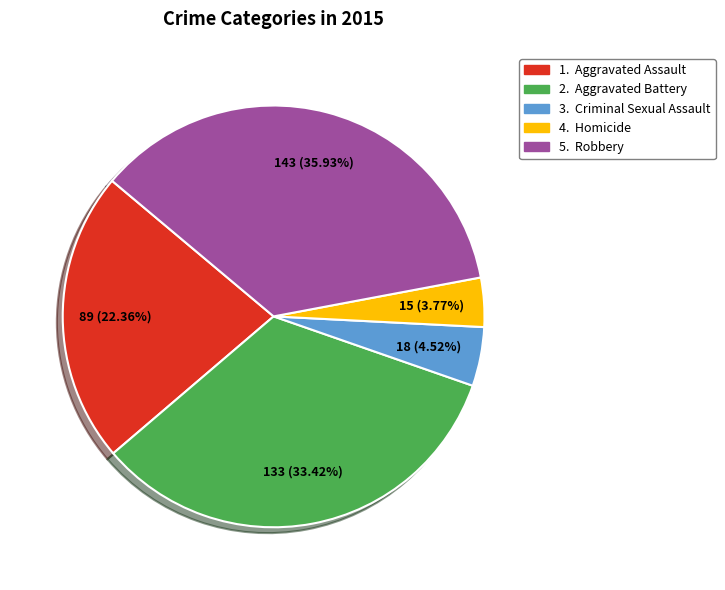

Is there any slice that represents more than half of the pie?

No